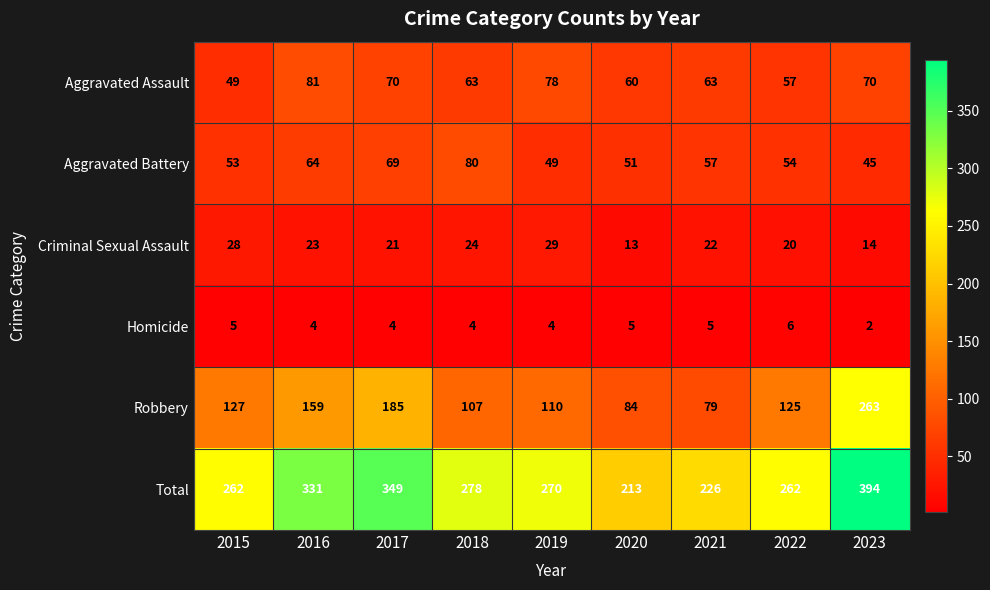

Where does the Robbery series first go above 125?

2015